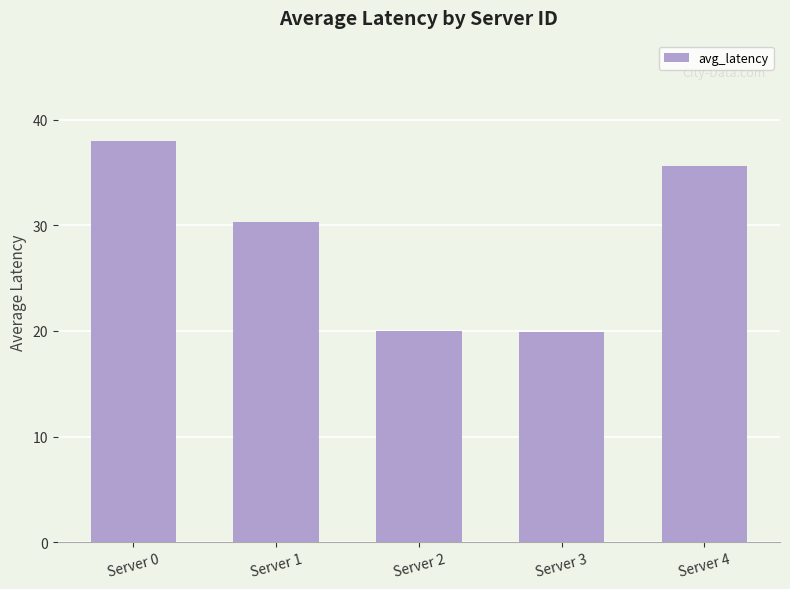

What is the change in value from Server 0 to Server 4?

-2.4